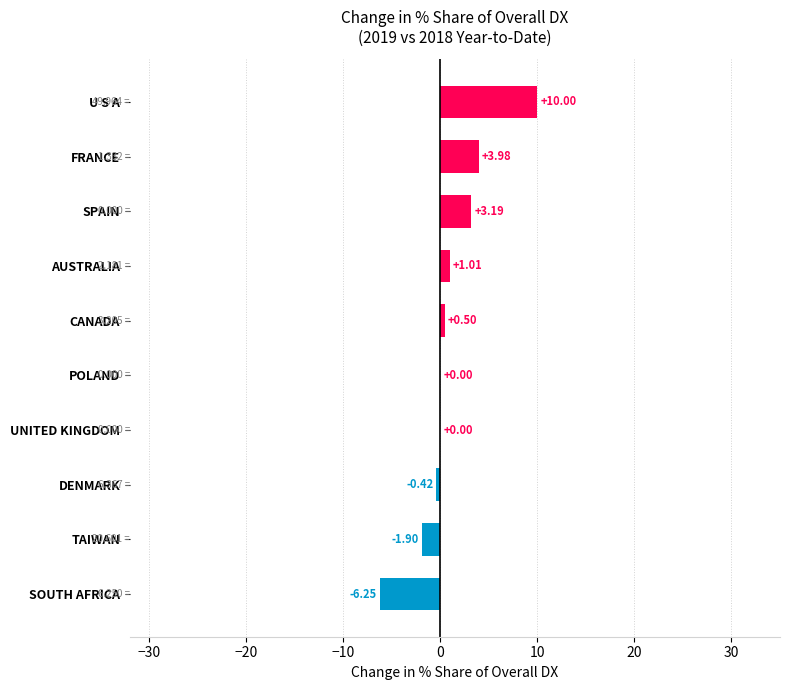

Between U S A and TAIWAN, which is larger?

U S A